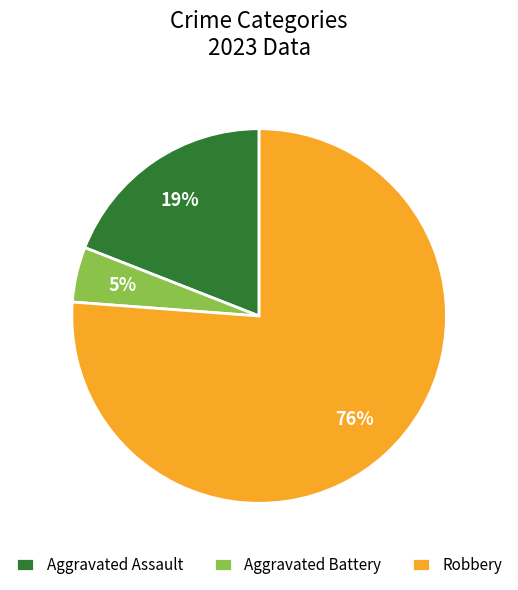

To the nearest percent, what portion does Aggravated Assault represent?

19%